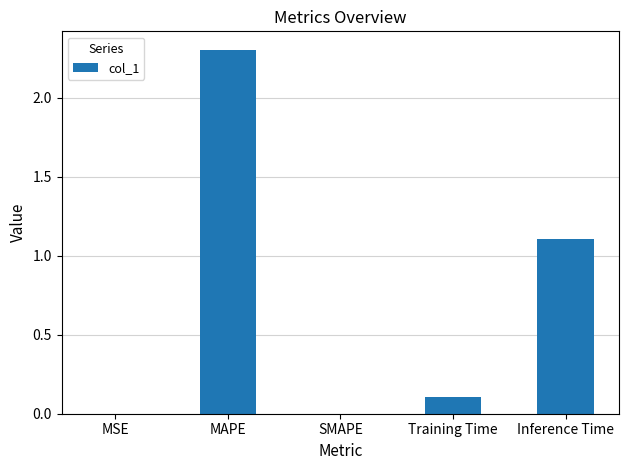

Is it true that the value at Inference Time is 1.1?

True